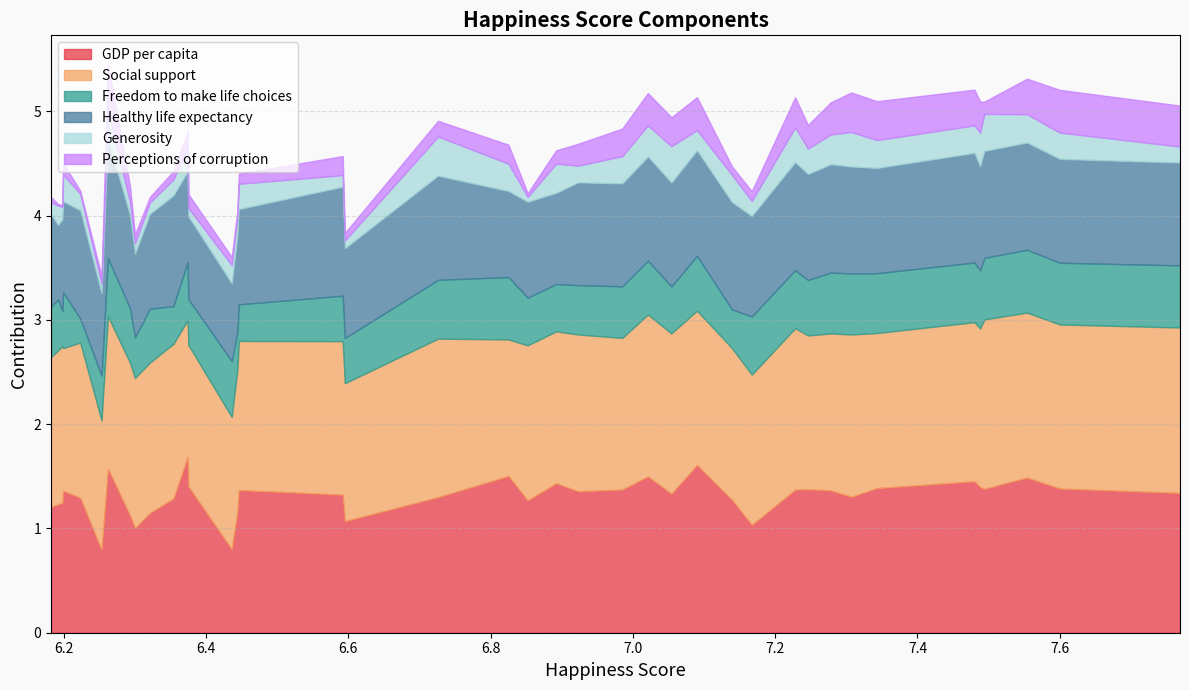

What is the highest value of the GDP per capita series?

1.7